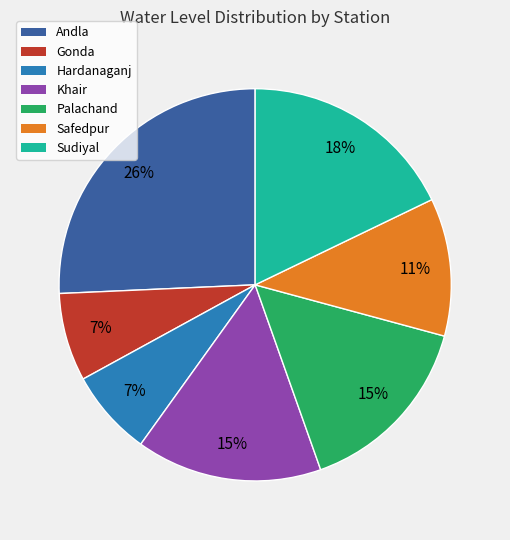

To the nearest percent, what percentage of the pie is Khair?

15%